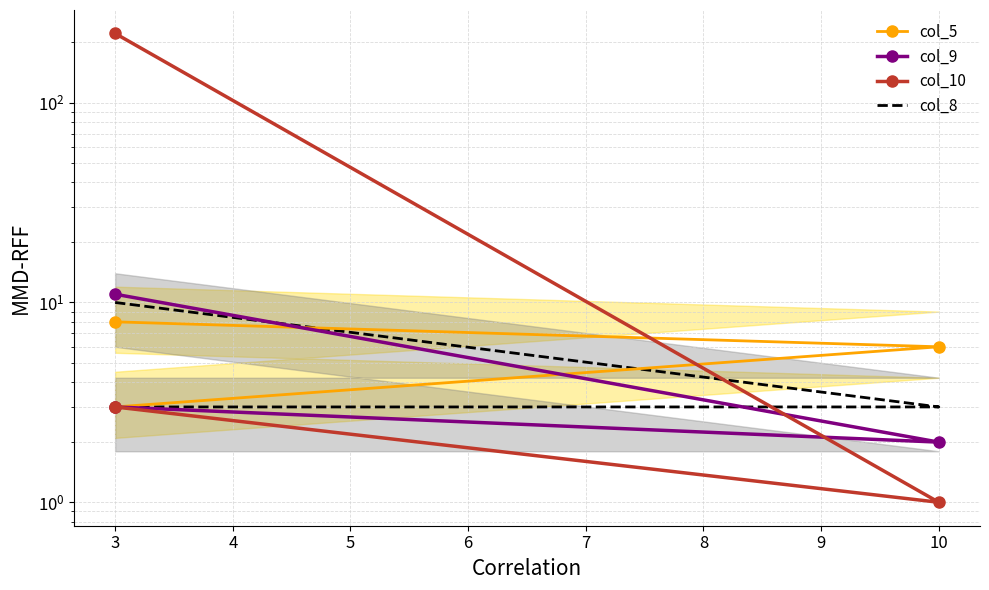

Which has a higher value, 10 or 3?

10